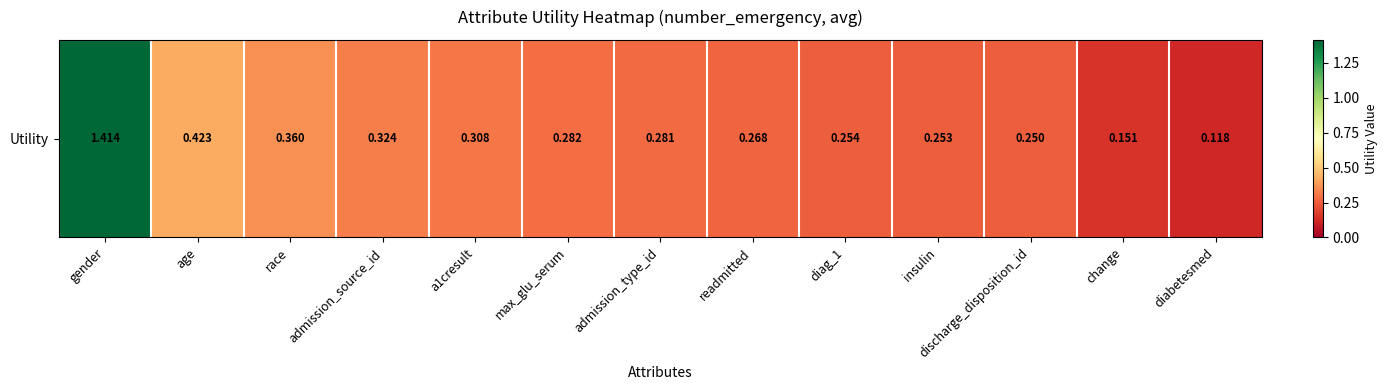

What is the change in value from diag_1 to change?

-0.1